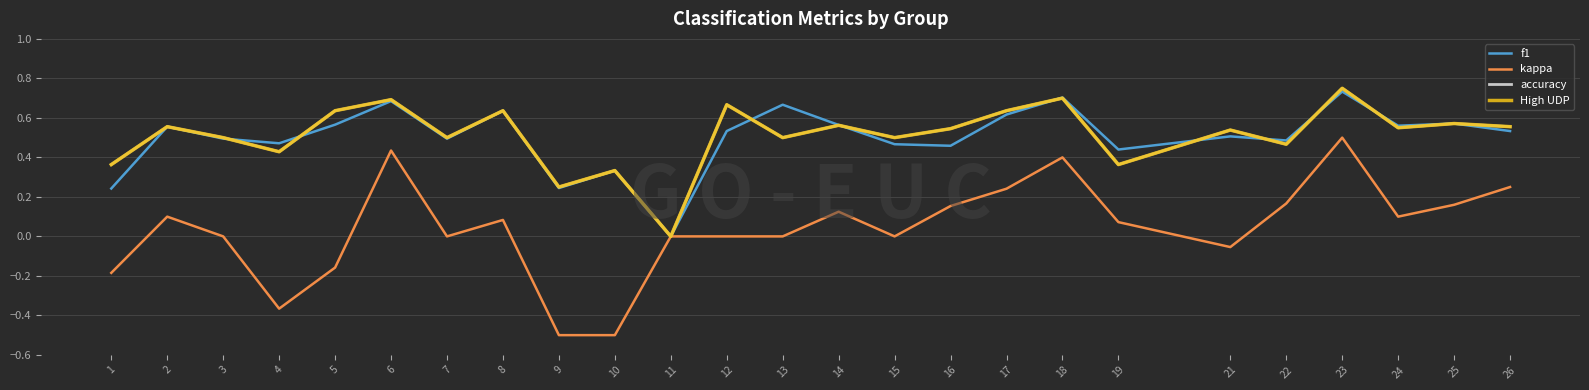

Reading left to right, extract all data points from this chart.

f1: 0.2	0.6	0.5	0.5	0.6	0.7	0.5	0.6	0.2	0.3	0.0	0.5	0.7	0.6	0.5	0.5	0.6	0.7	0.4	0.5	0.5	0.7	0.6	0.6	0.5
kappa: -0.2	0.1	0.0	-0.4	-0.2	0.4	0.0	0.1	-0.5	-0.5	0.0	0.0	0.0	0.1	0.0	0.2	0.2	0.4	0.1	-0.1	0.2	0.5	0.1	0.2	0.3
accuracy: 0.4	0.6	0.5	0.4	0.6	0.7	0.5	0.6	0.2	0.3	0.0	0.7	0.5	0.6	0.5	0.5	0.6	0.7	0.4	0.5	0.5	0.8	0.6	0.6	0.6
High UDP: 0.4	0.6	0.5	0.4	0.6	0.7	0.5	0.6	0.2	0.3	0.0	0.7	0.5	0.6	0.5	0.5	0.6	0.7	0.4	0.5	0.5	0.8	0.6	0.6	0.6